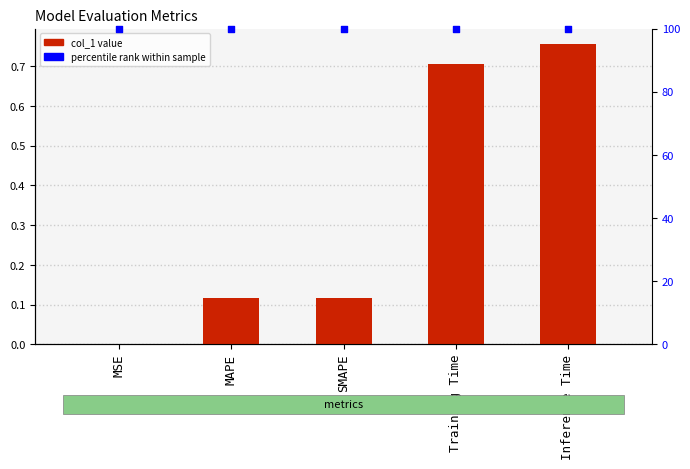

Which series has the widest spread of Y values?

col_1